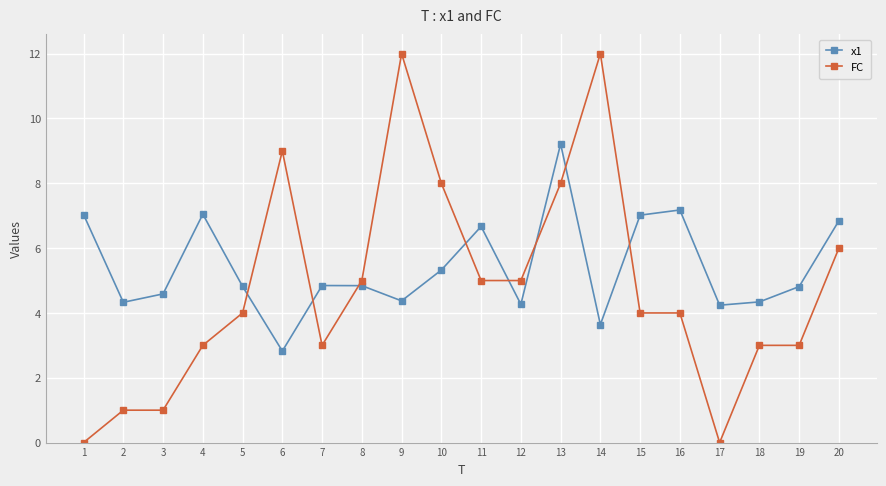

What is the total value across all series at 3?

5.6